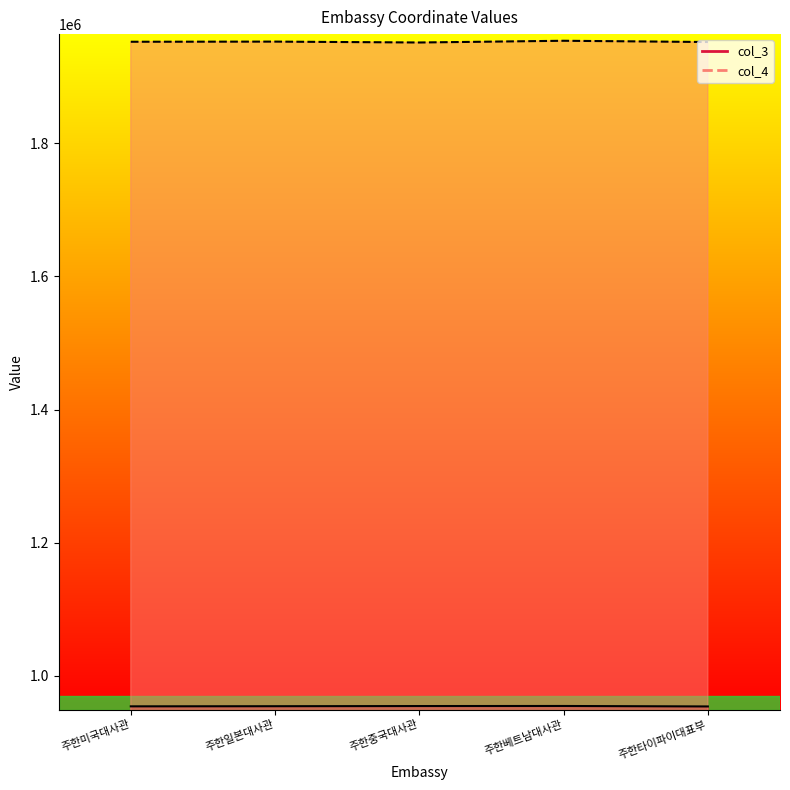

How many data points in col_3 are above 954088?

3